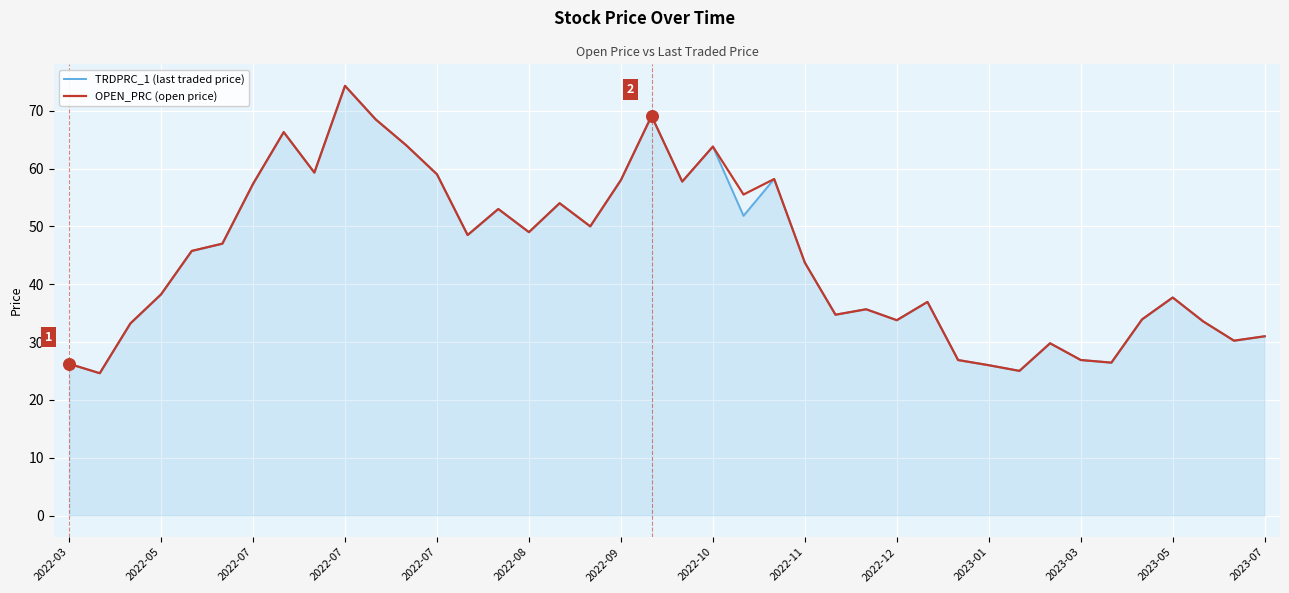

What is the highest value of the OPEN_PRC (open price) series?

74.3